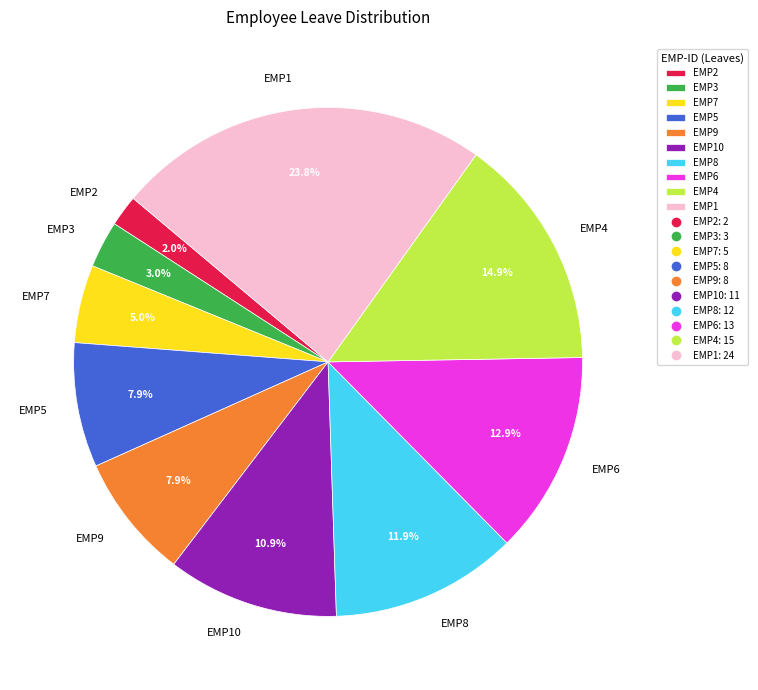

Count the number of slices in the pie.

10